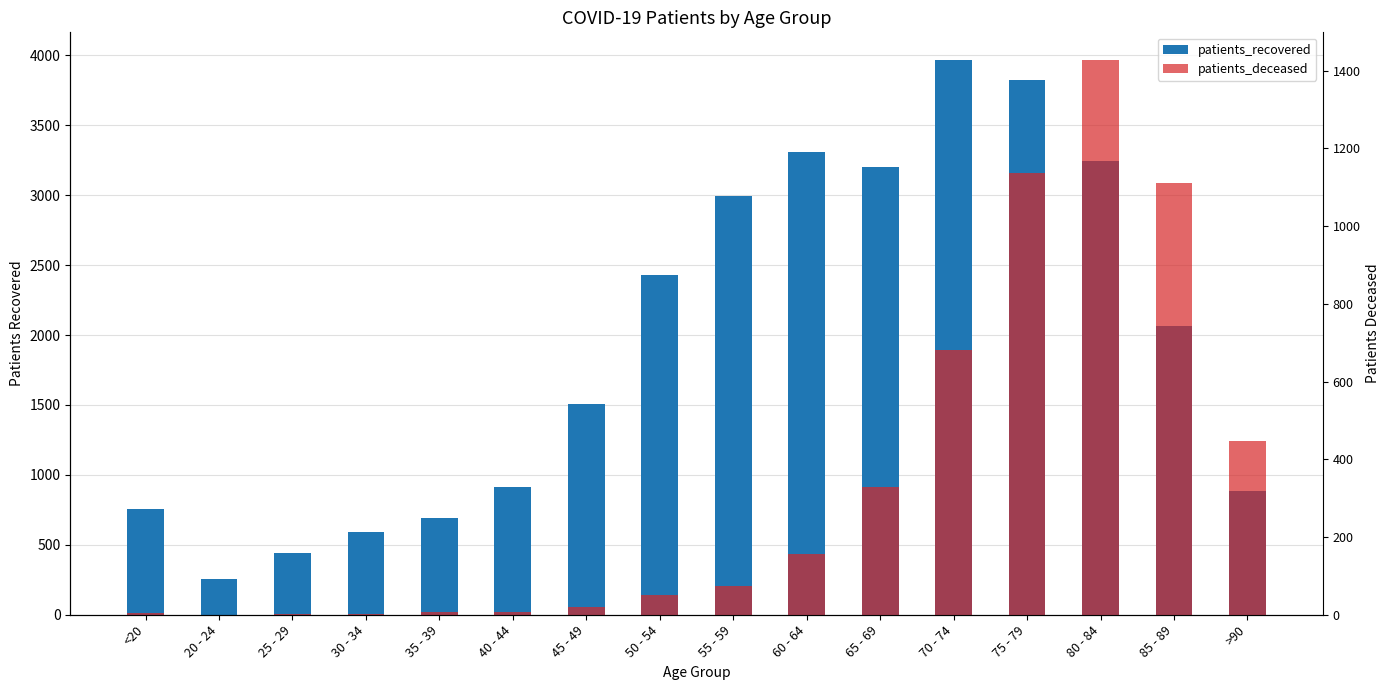

Between 60 - 64 and 25 - 29, which is larger?

60 - 64